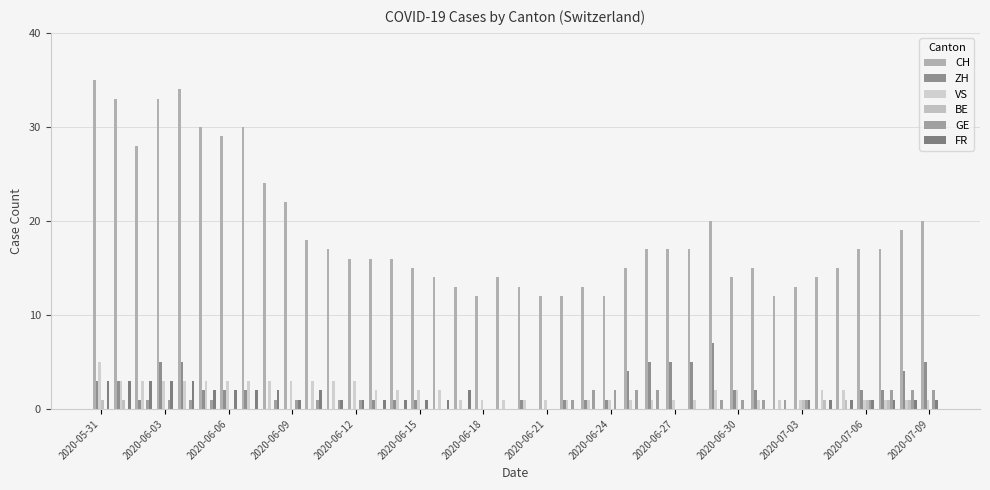

Reading right to left, extract all data points from this chart.

CH: 20	19	17	17	15	14	13	12	15	14	20	17	17	17	15	12	13	12	12	13	14	12	13	14	15	16	16	16	17	18	22	24	30	29	30	34	33	28	33	35
ZH: 5	4	2	2	0	0	0	0	2	2	7	5	5	5	4	1	1	1	0	1	0	0	0	0	1	1	1	0	0	0	0	0	2	2	2	5	5	1	3	3
VS: 1	1	1	1	2	2	1	1	1	2	2	1	1	1	1	1	1	1	1	1	1	1	1	2	2	2	2	3	3	3	3	3	3	3	3	3	3	3	3	5
BE: 0	1	1	1	1	1	1	0	0	0	0	0	0	0	0	0	0	0	0	0	0	0	0	0	0	0	0	0	0	0	0	0	0	0	0	0	0	0	1	1
GE: 2	2	2	1	0	0	1	1	1	1	1	0	0	2	2	2	2	1	0	0	0	0	0	0	0	0	0	1	1	1	1	1	0	0	1	1	1	1	0	0
FR: 1	1	1	1	1	1	1	0	0	0	0	0	0	0	0	0	0	0	0	0	0	0	2	1	1	1	1	1	1	2	1	2	2	2	2	3	3	3	3	3